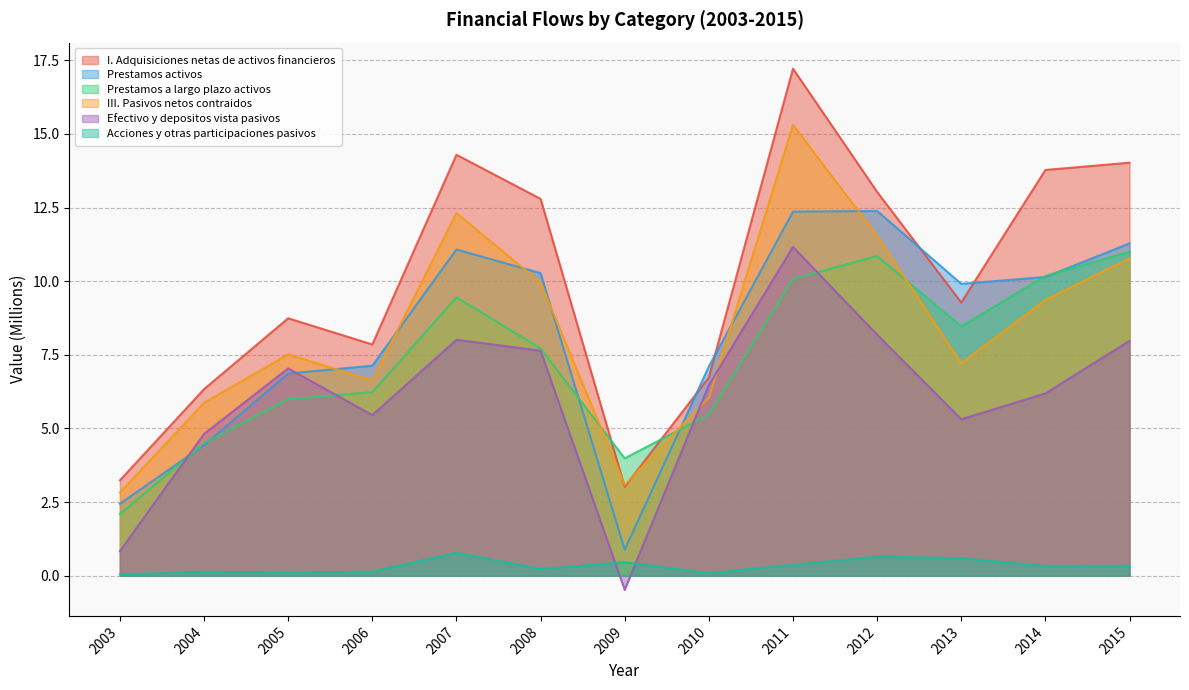

Which series has the largest total across all categories?

I. Adquisiciones netas de activos financieros